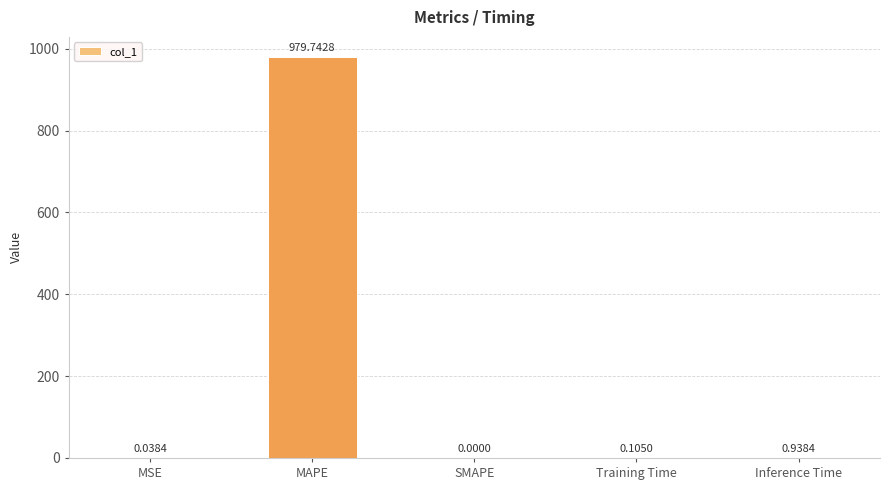

True or false: the data shows 1604.0 at MAPE.

False